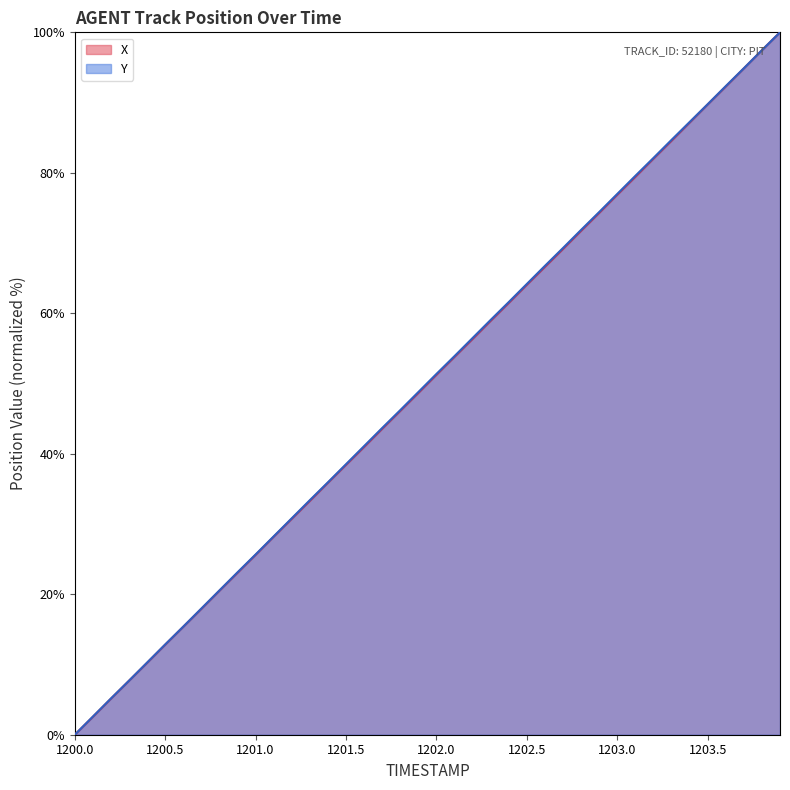

Read the X value at 1200.2.

5.1